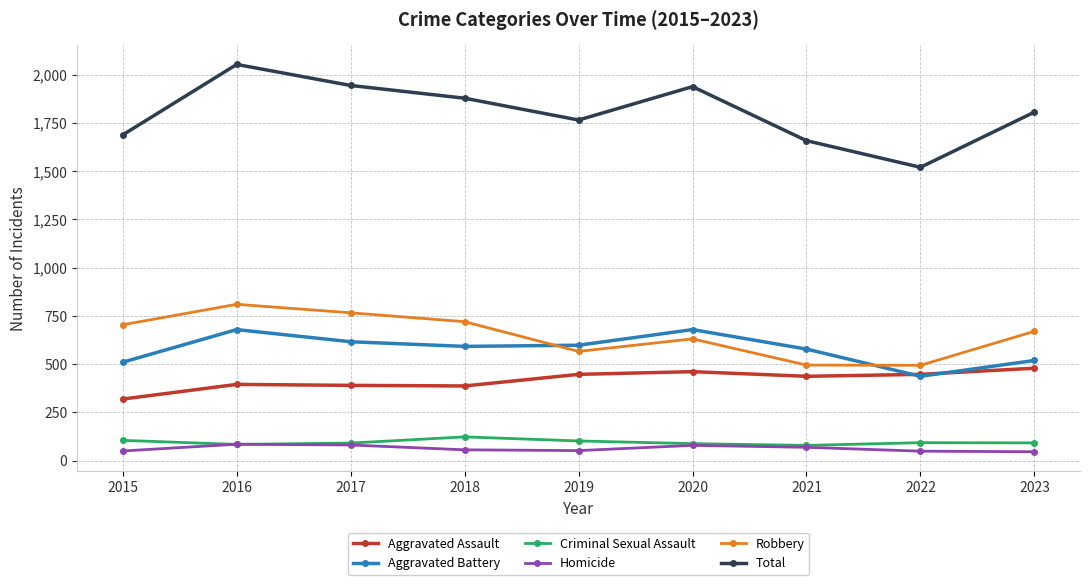

Is it true that Total equals 3053 at 2016?

False